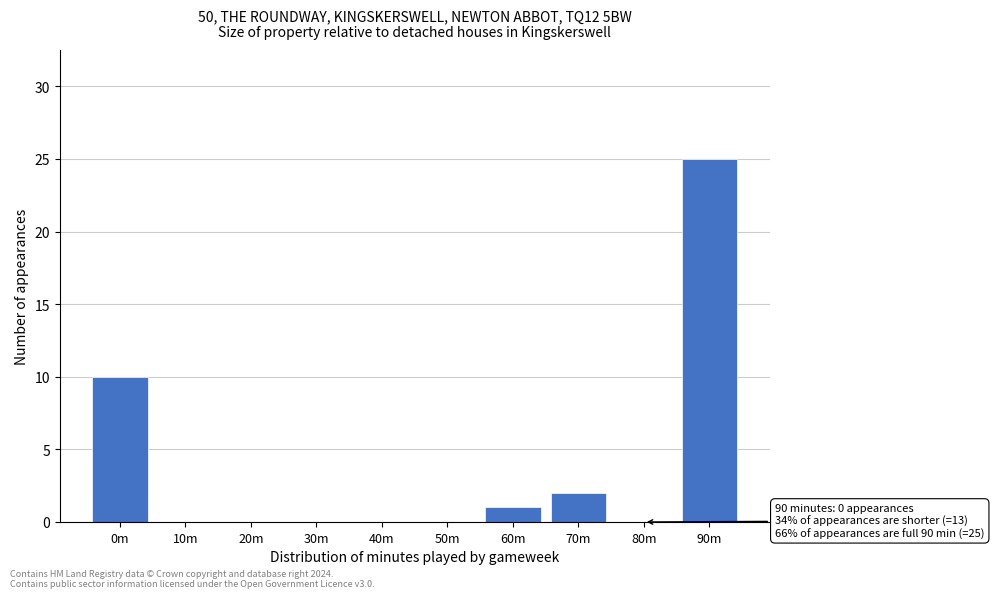

Reading left to right, transcribe all the data shown in this chart.

0m=10	10m=0	20m=0	30m=0	40m=0	50m=0	60m=1	70m=2	80m=0	90m=25